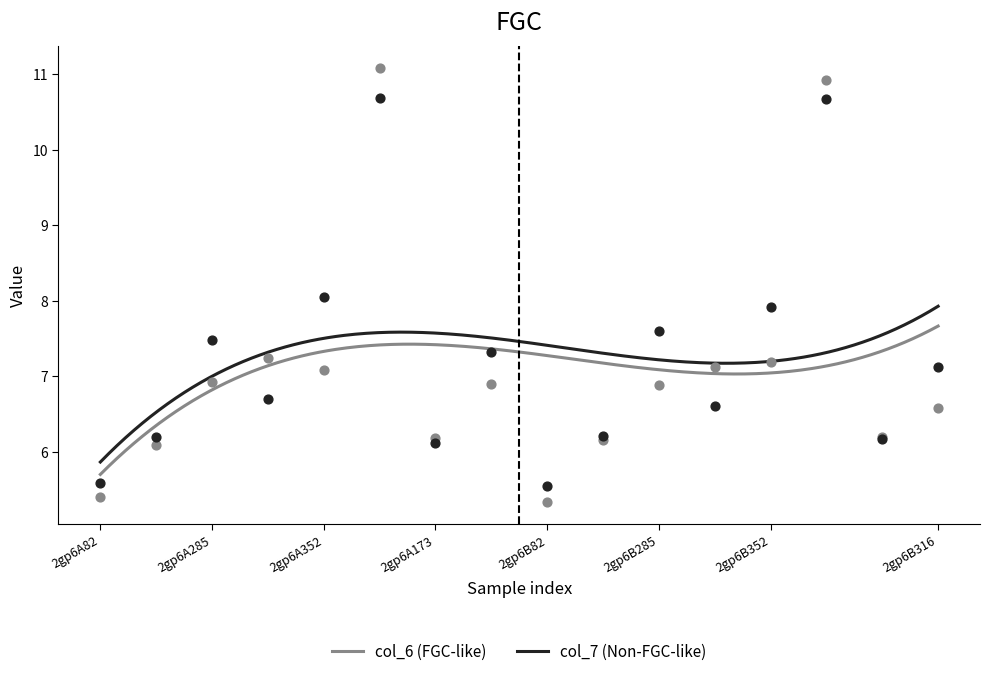

Is the value of col_7 at 2gp6A317 greater than the value of col_6 at 2gp6A82?

Yes